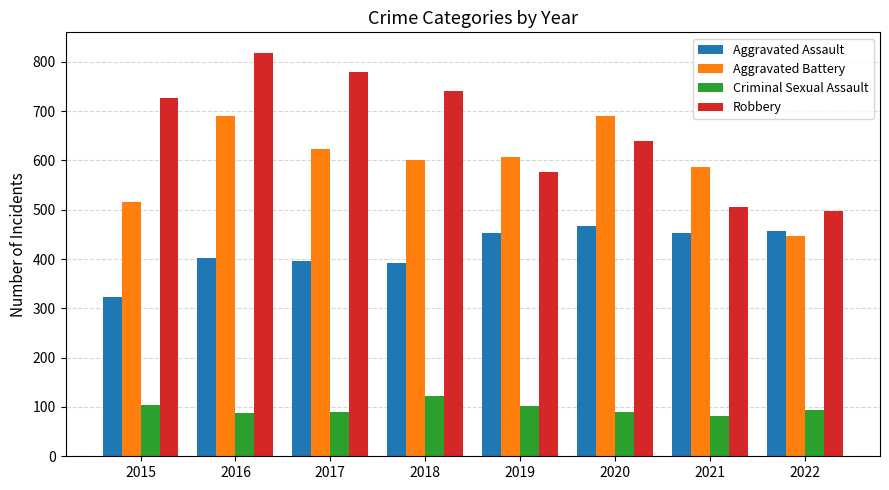

What is the lowest value of the Robbery series?

497